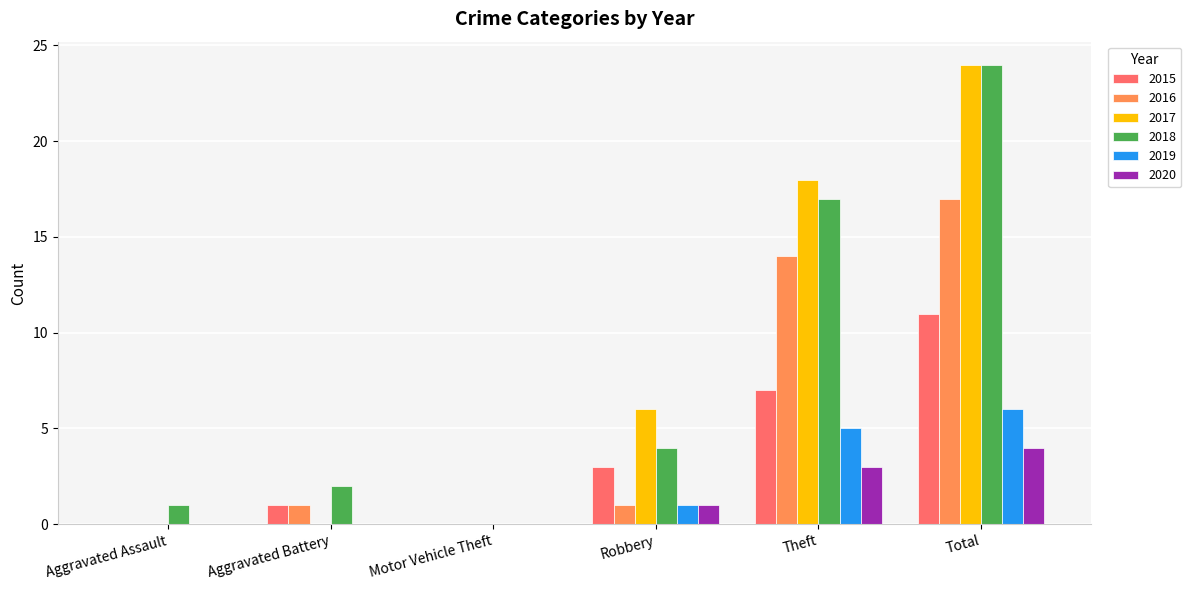

At which category is the sum across all series the highest?

Total